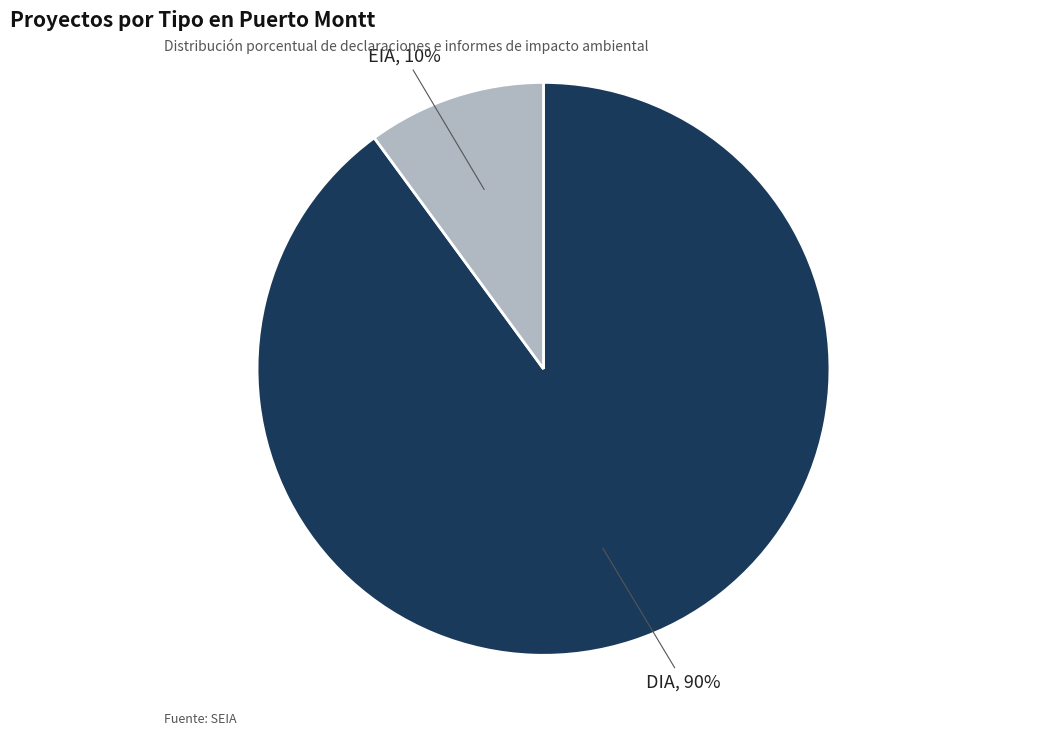

Count the number of slices in the pie.

2